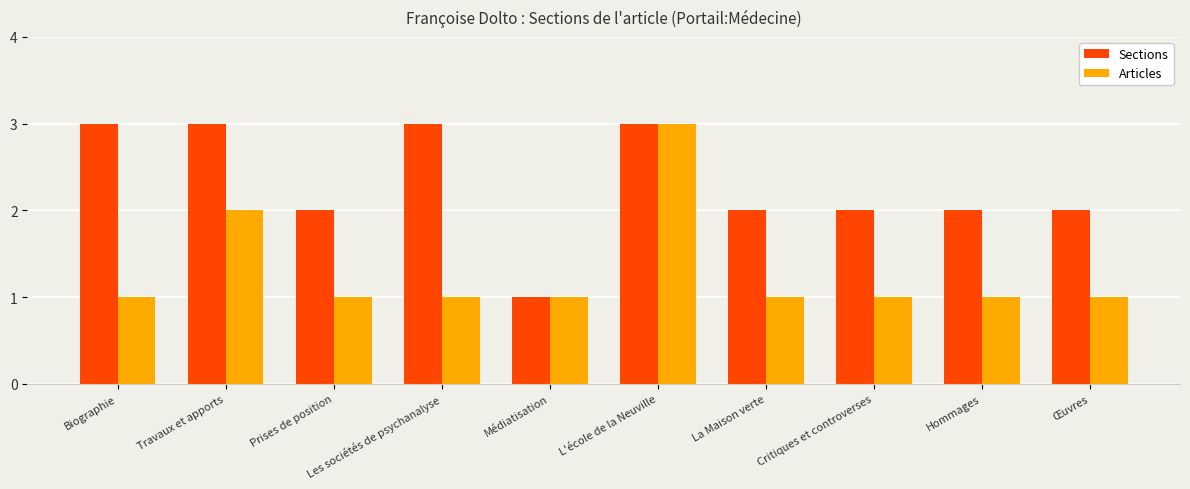

Is the value of Articles at Biographie greater than the value of Sections at Travaux et apports?

No